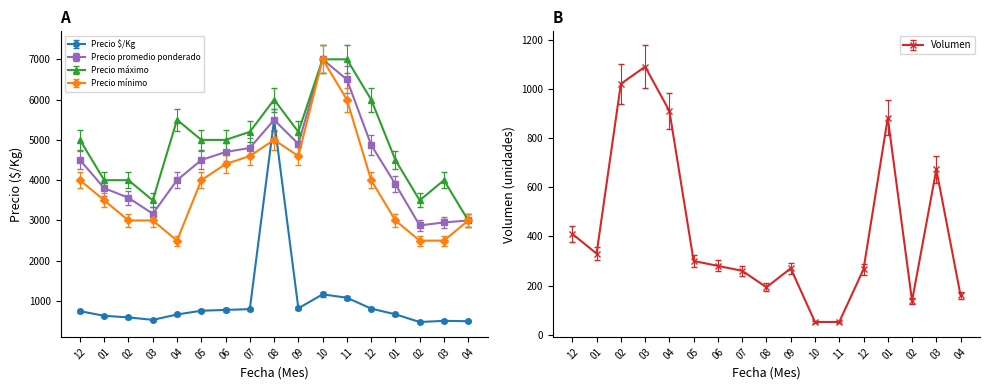

Is it true that Precio máximo equals 6000 at 08?

True